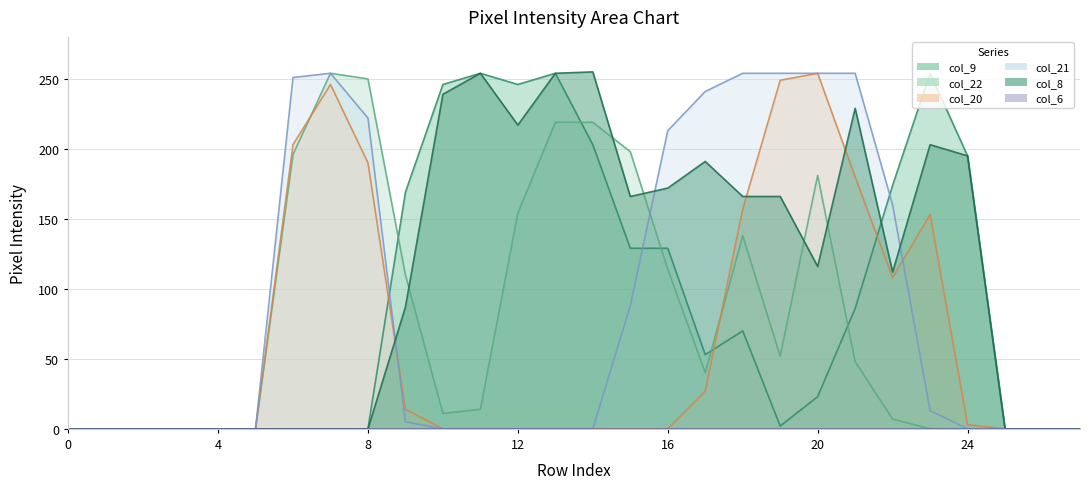

Where do col_21 and col_8 first cross each other?

8 and 9